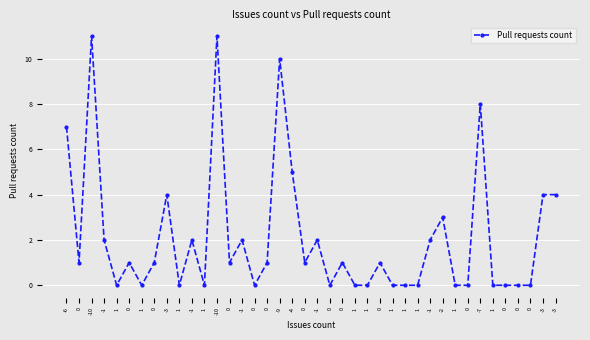

How many lines are shown in the chart?

1